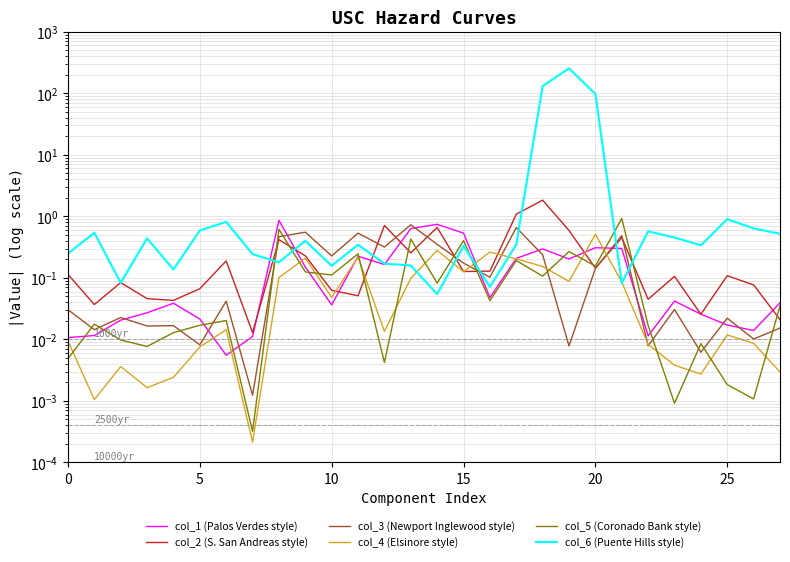

What is the difference between the col_6 (Puente Hills style) values at 18 and 22?

130.4